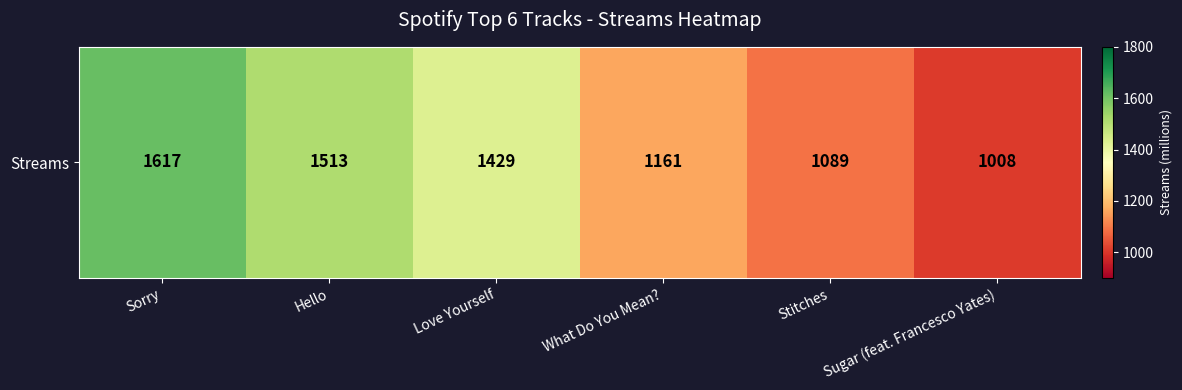

What is the ratio of the value at Hello to the value at Stitches?

1.4